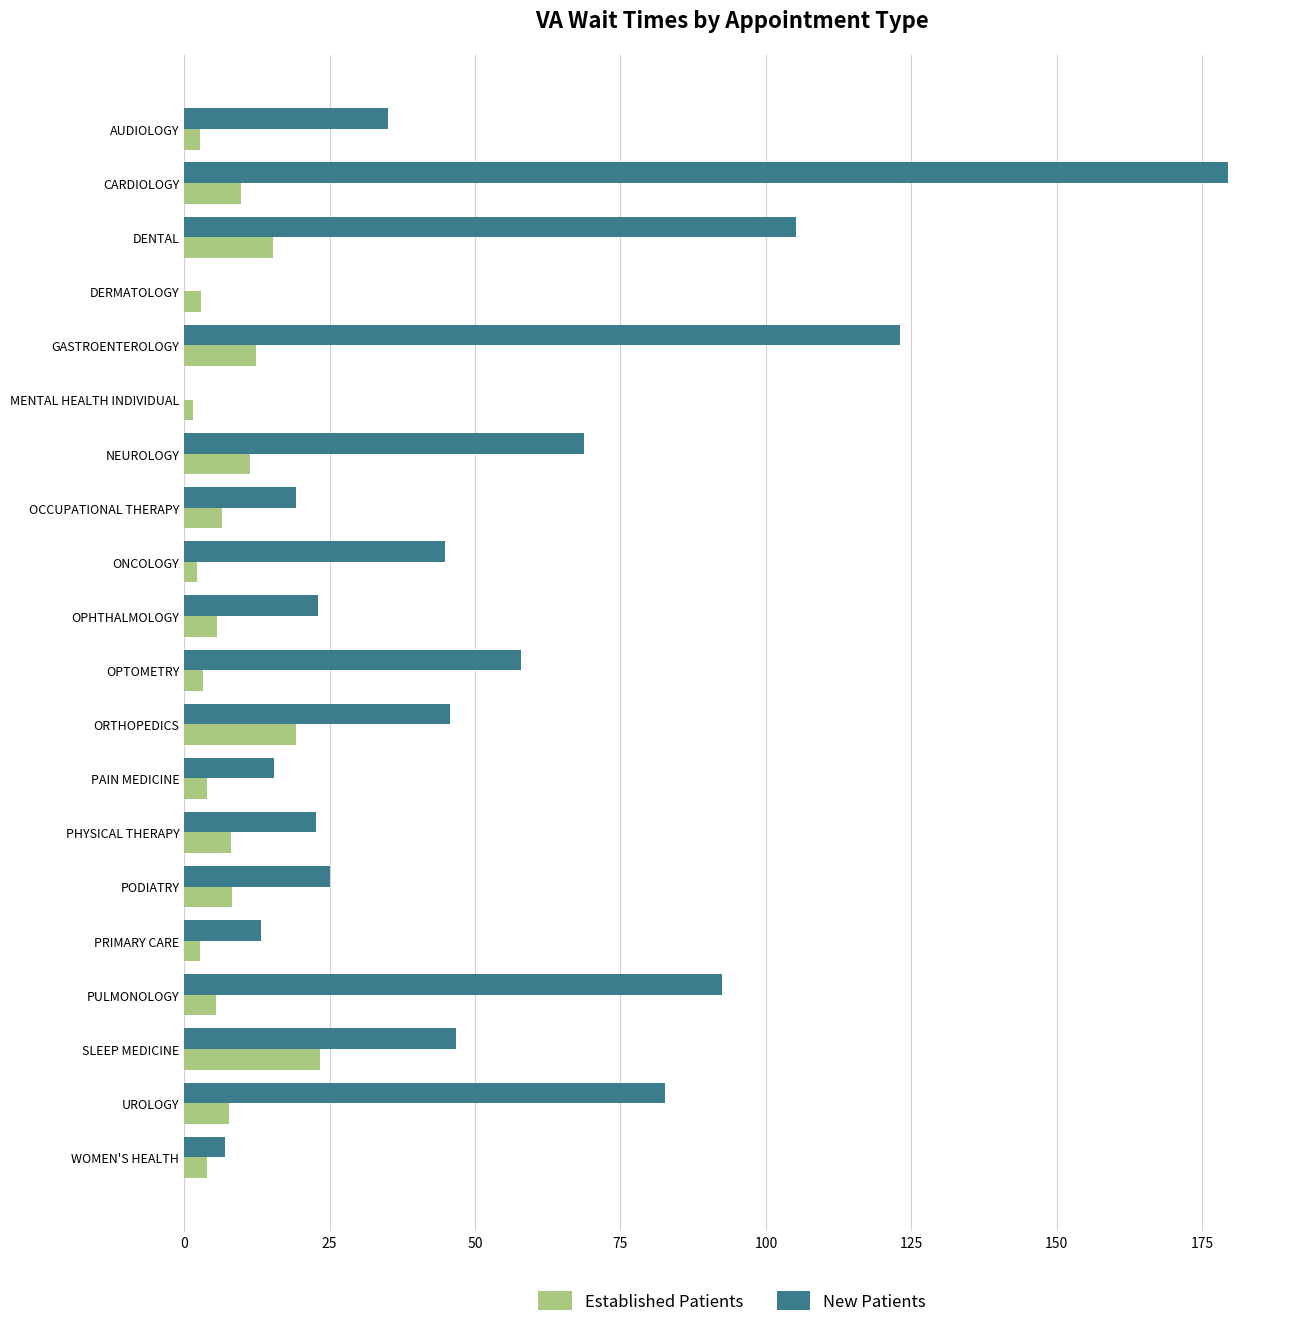

How many data points does each series have?

20